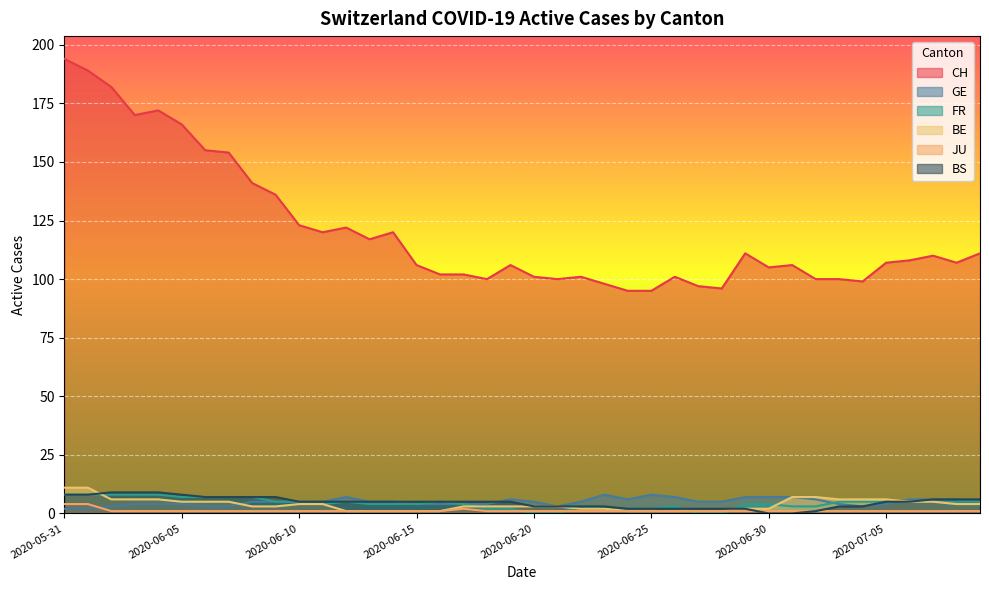

What position from the left is 2020-07-09?

40